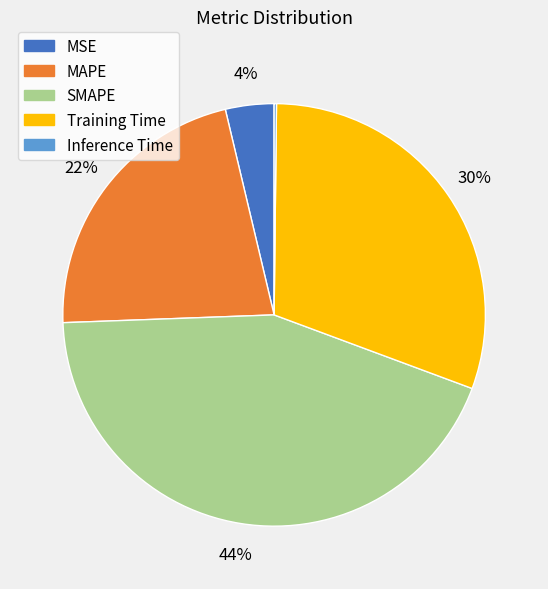

Is the sum of Training Time and MSE greater than half?

No